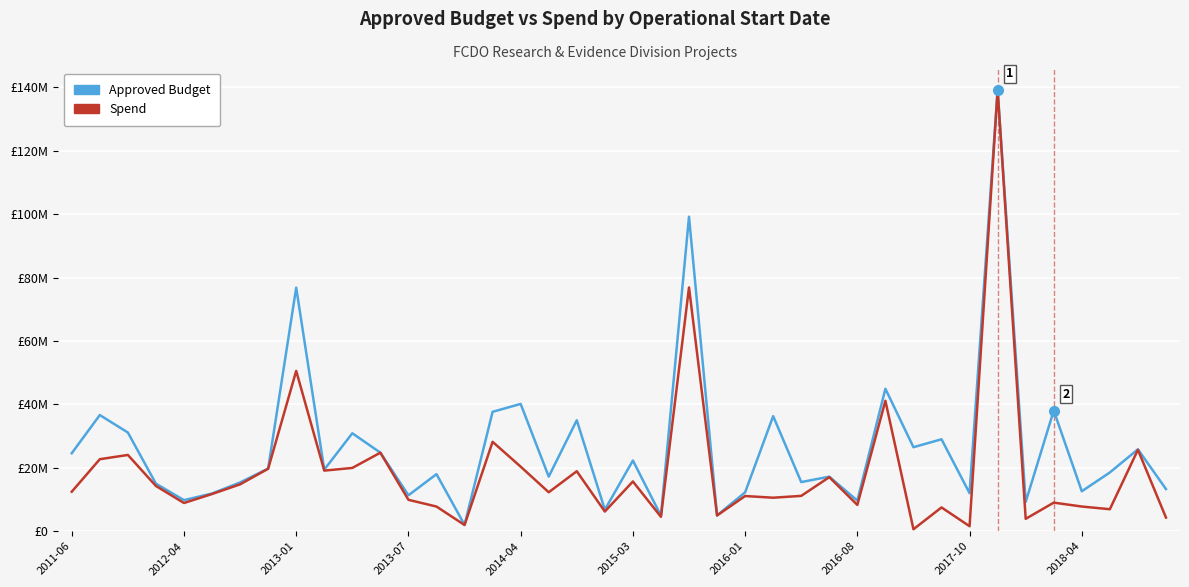

What is the minimum value for Spend?

619341.4